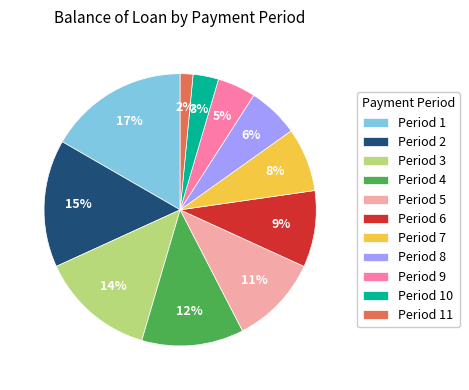

Approximately how many times larger is the value at Period 4 compared to Period 8?

2.0